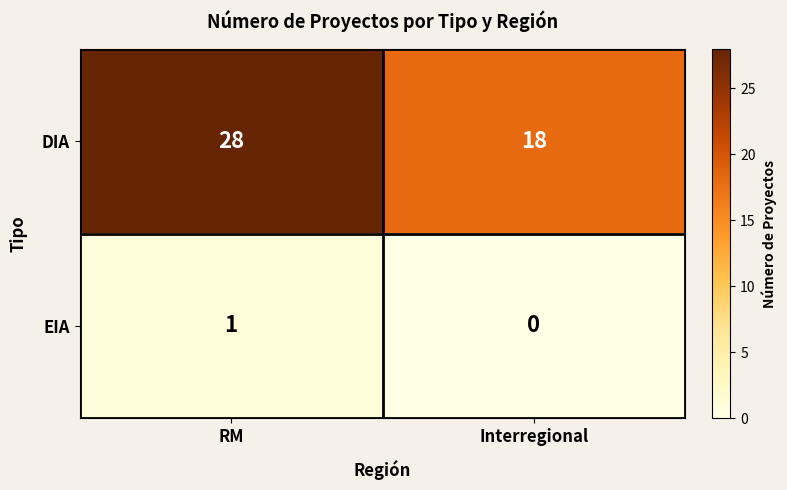

How many series are shown in this chart?

2